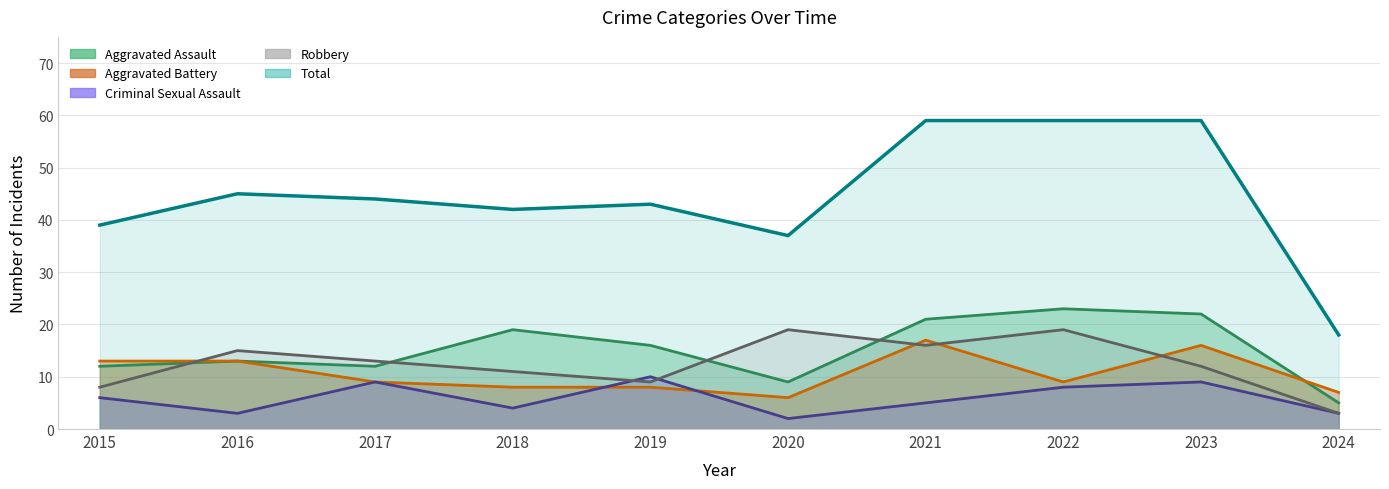

The value of Robbery at 2019 is 9. True or false?

True